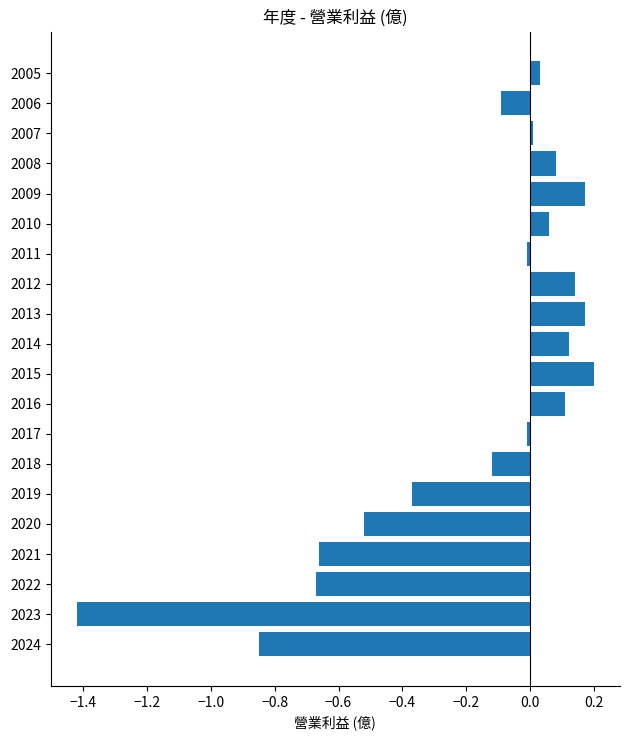

Are the bars grouped side by side (vs. stacked)?

No